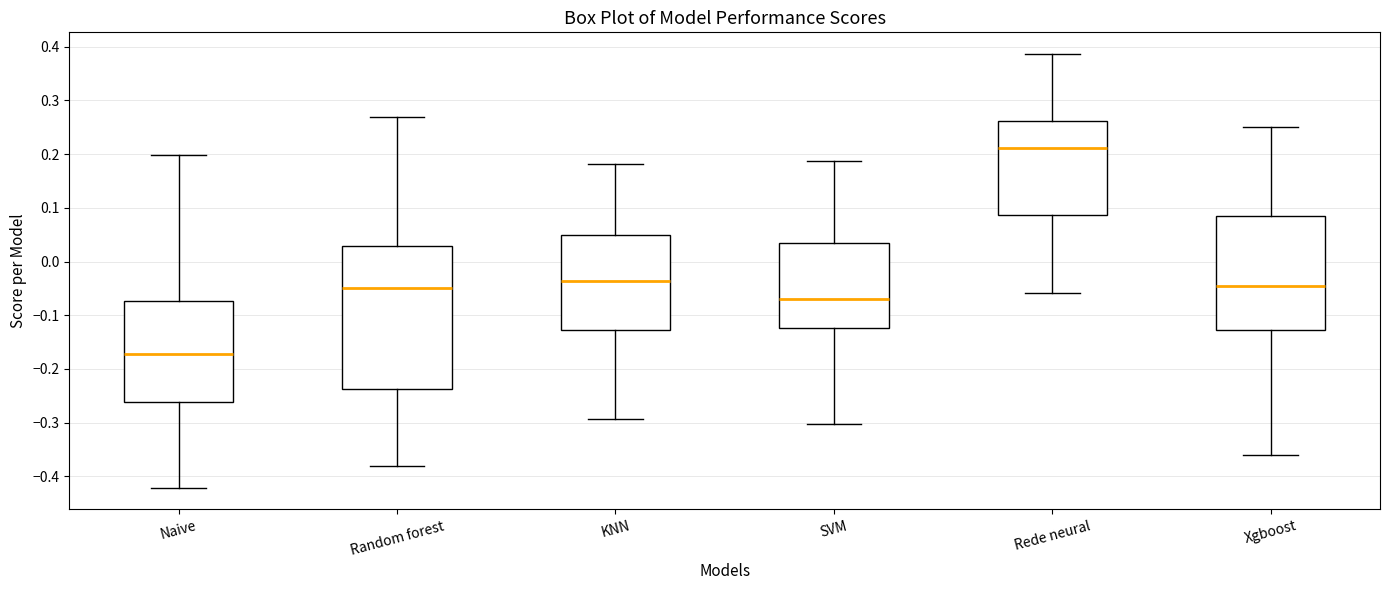

Where is the upper edge of the box for Random forest on the y-axis? The values are not printed on the chart, so give them approximately, as read against the axis.

0.03